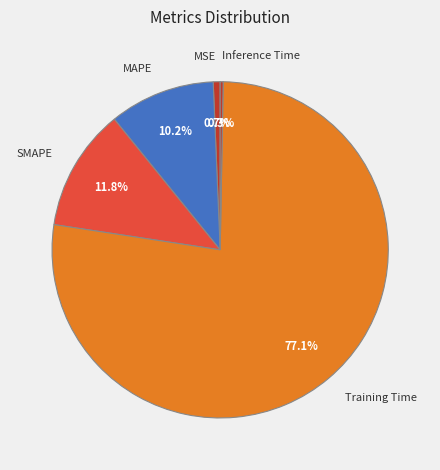

Which slice is the largest?

Training Time